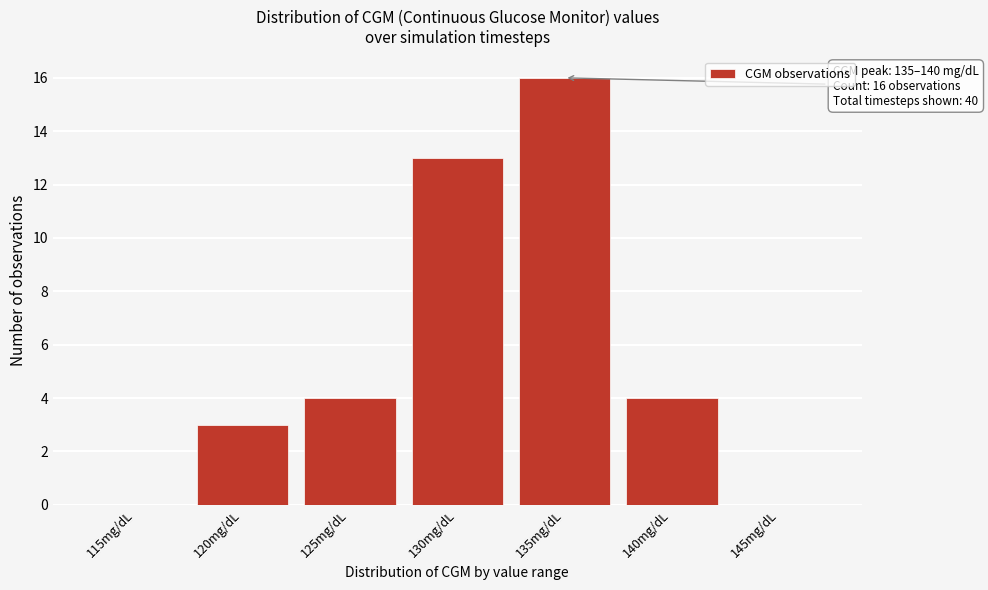

Reading left to right, what are all the values shown in this chart?

115mg/dL=0	120mg/dL=3	125mg/dL=4	130mg/dL=13	135mg/dL=16	140mg/dL=4	145mg/dL=0